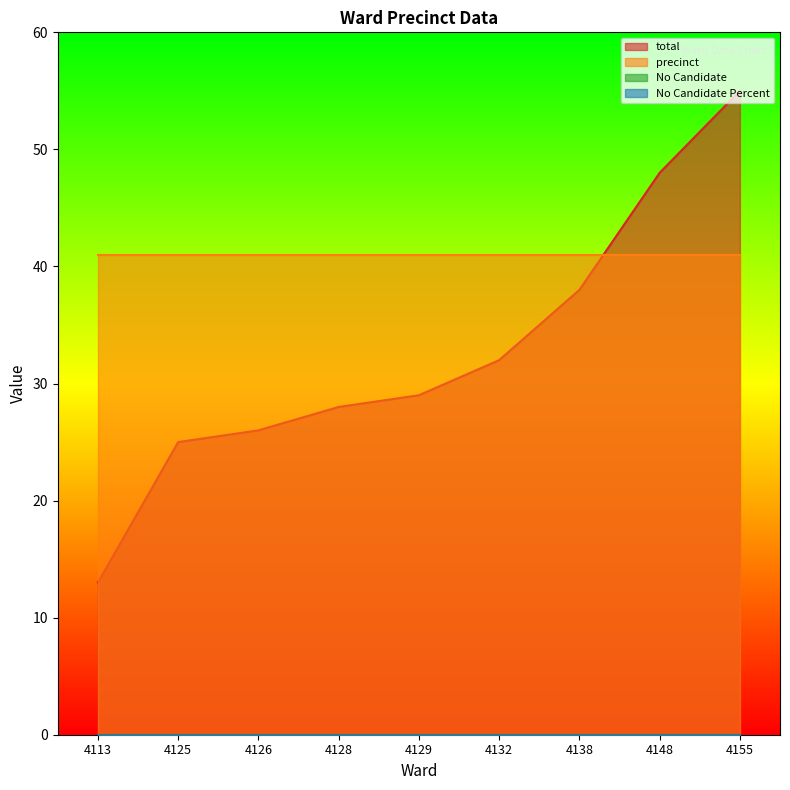

Which series has the largest total across all categories?

precinct